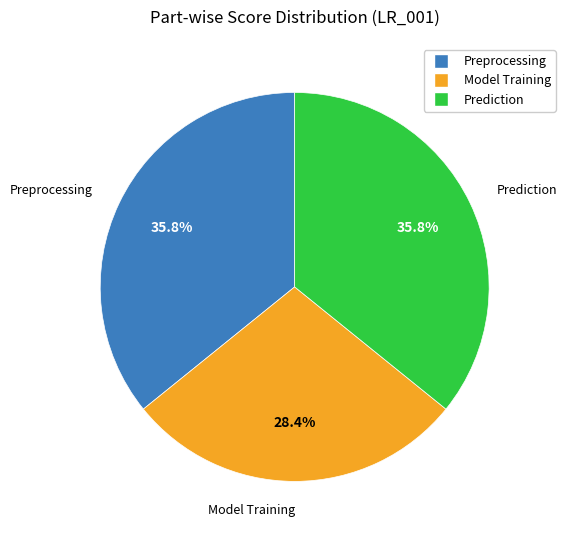

Is the sum of Model Training and Preprocessing greater than half?

Yes